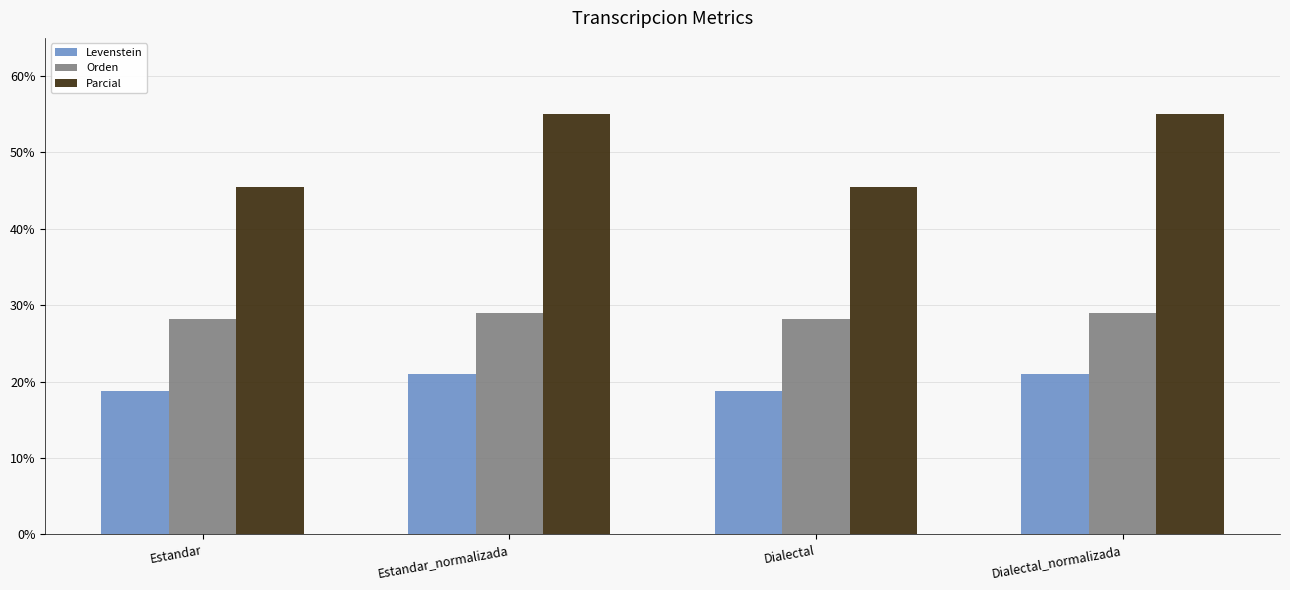

The Parcial series shows 55.0 at Dialectal_normalizada. True or false?

True